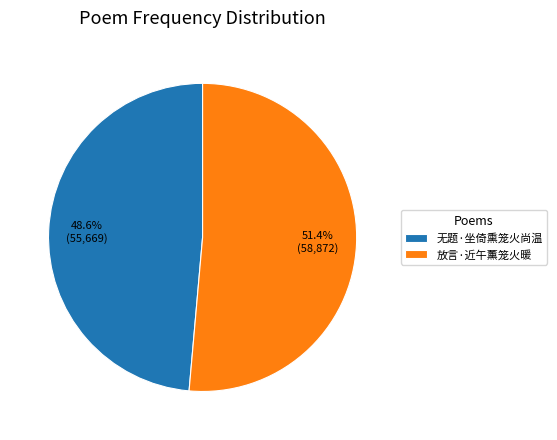

Which has a higher value, 放言·近午薰笼火暖 or 无题·坐倚熏笼火尚温?

放言·近午薰笼火暖